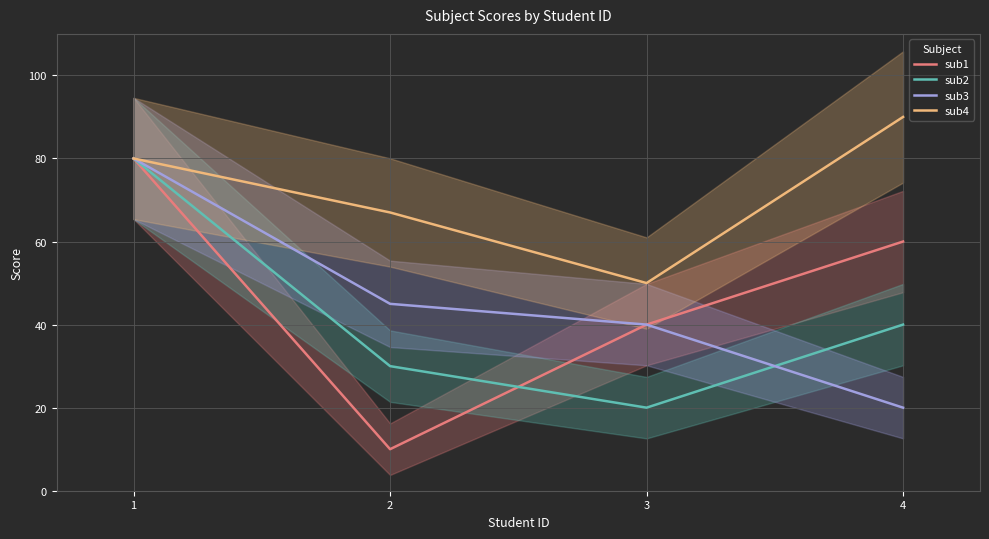

List the labels in order of sub1 value, largest first.

1, 4, 3, 2